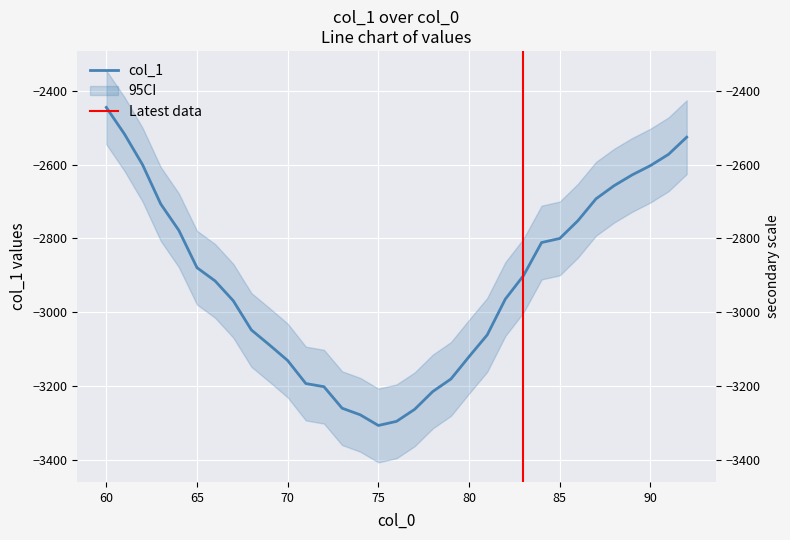

What is the difference between the maximum and minimum values?

862.4